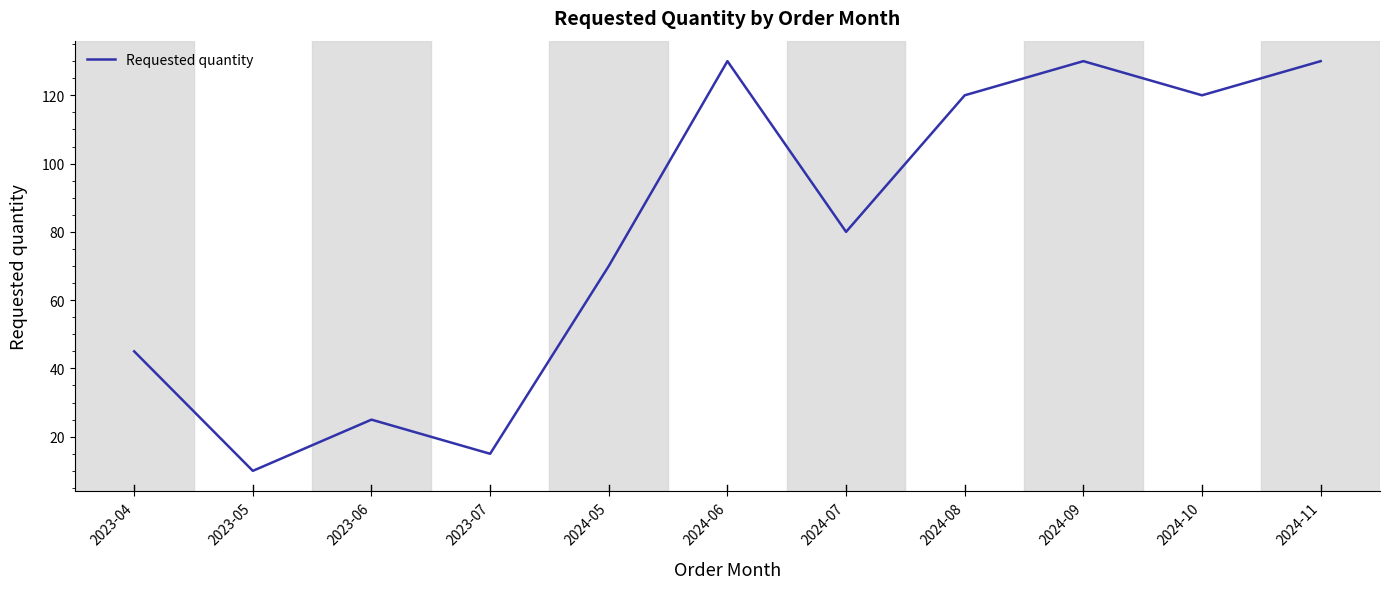

The value at 2024-05 is 70. True or false?

True